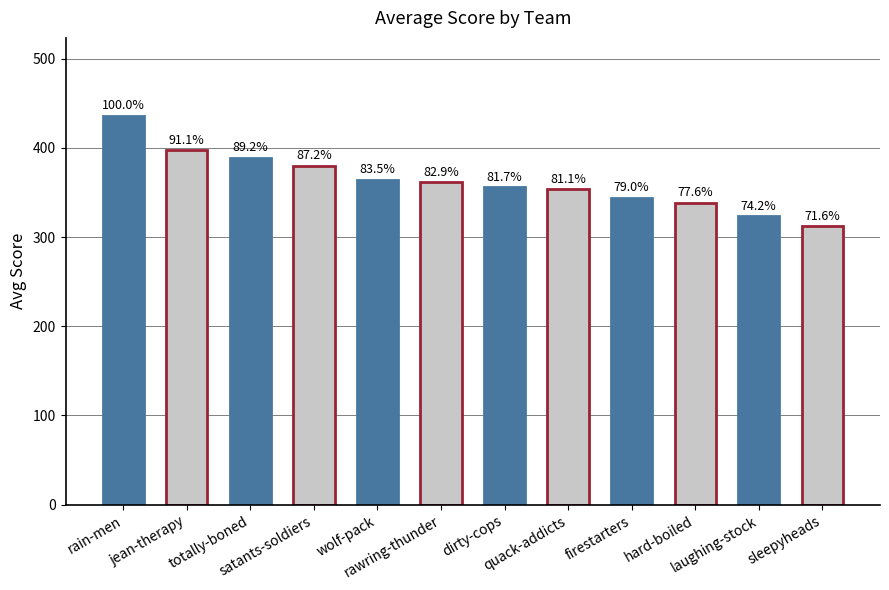

What is the smallest value displayed?

312.0